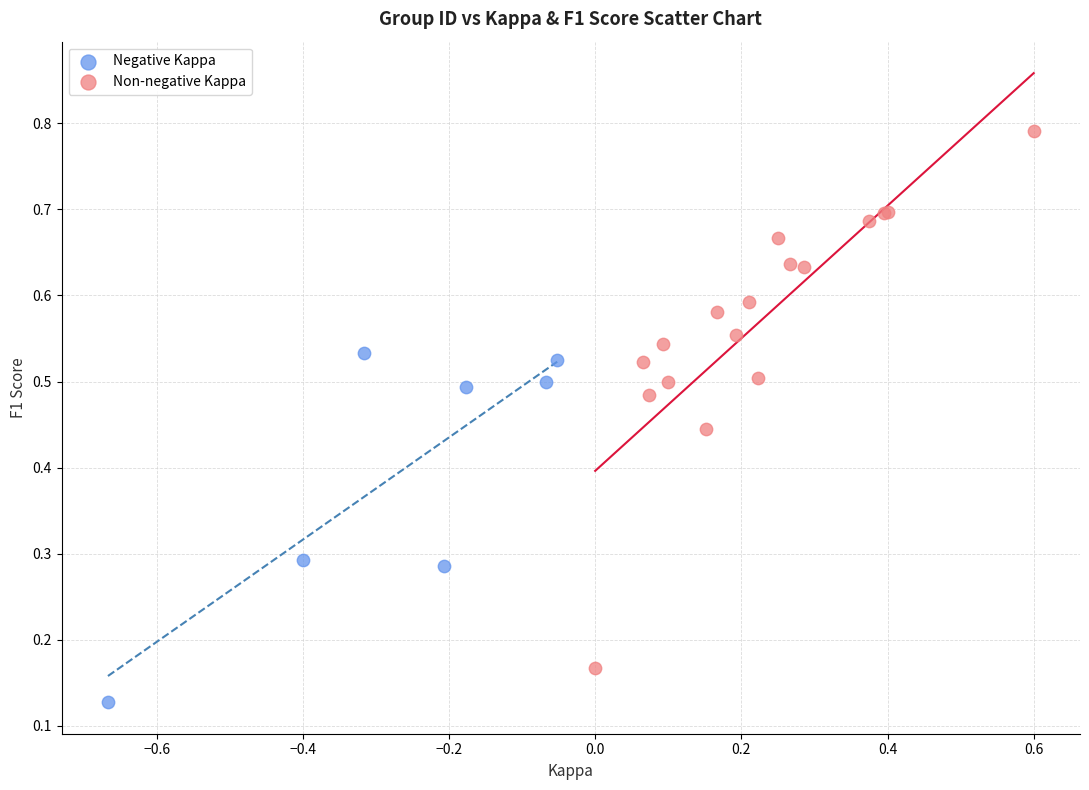

Which series contains the highest Y value?

Non-negative Kappa